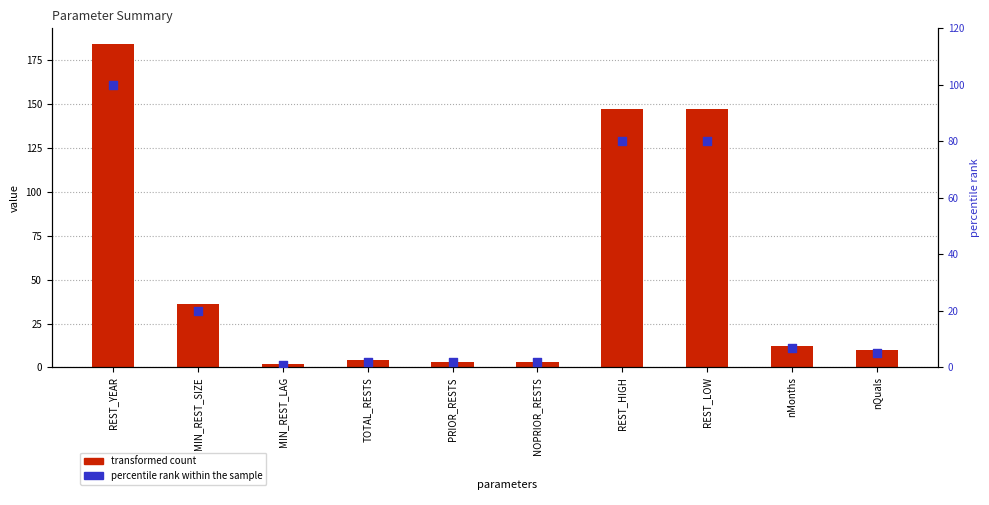

Which series reaches the minimum Y coordinate?

percentile rank within the sample